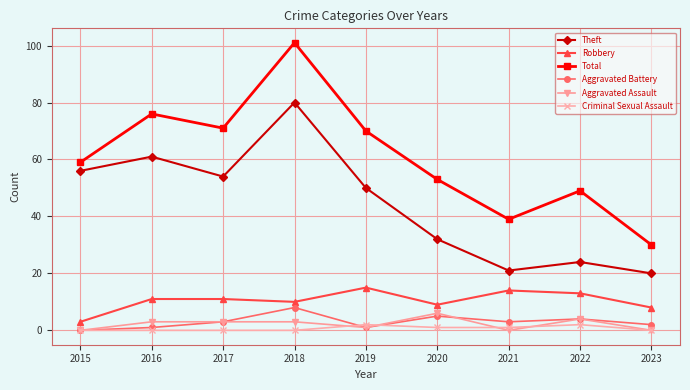

How many distinct data groups are displayed?

6